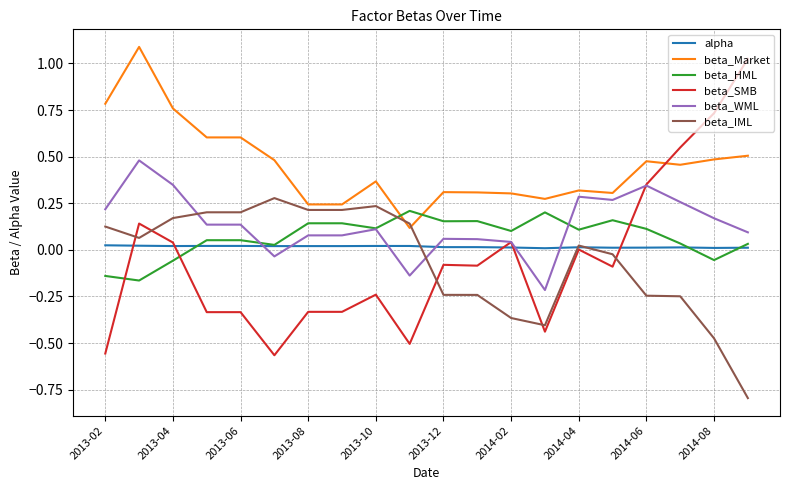

What is the greatest value displayed?

1.1